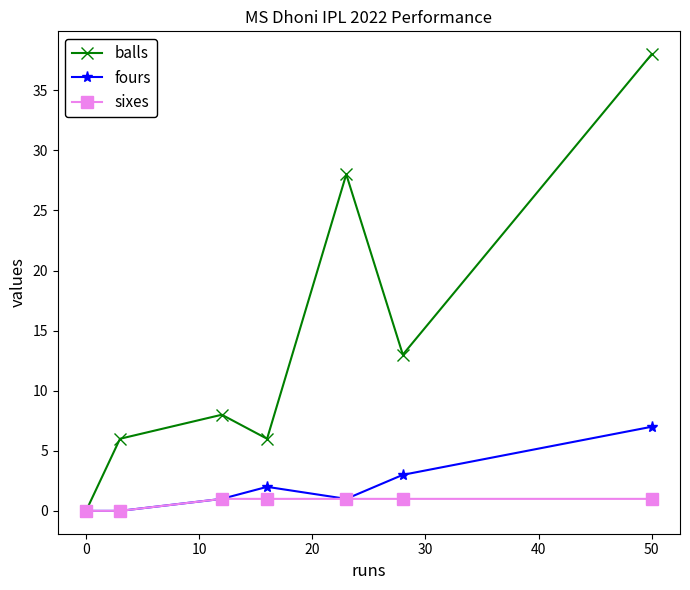

What is the value of the fours point at the 4th from the left?

2